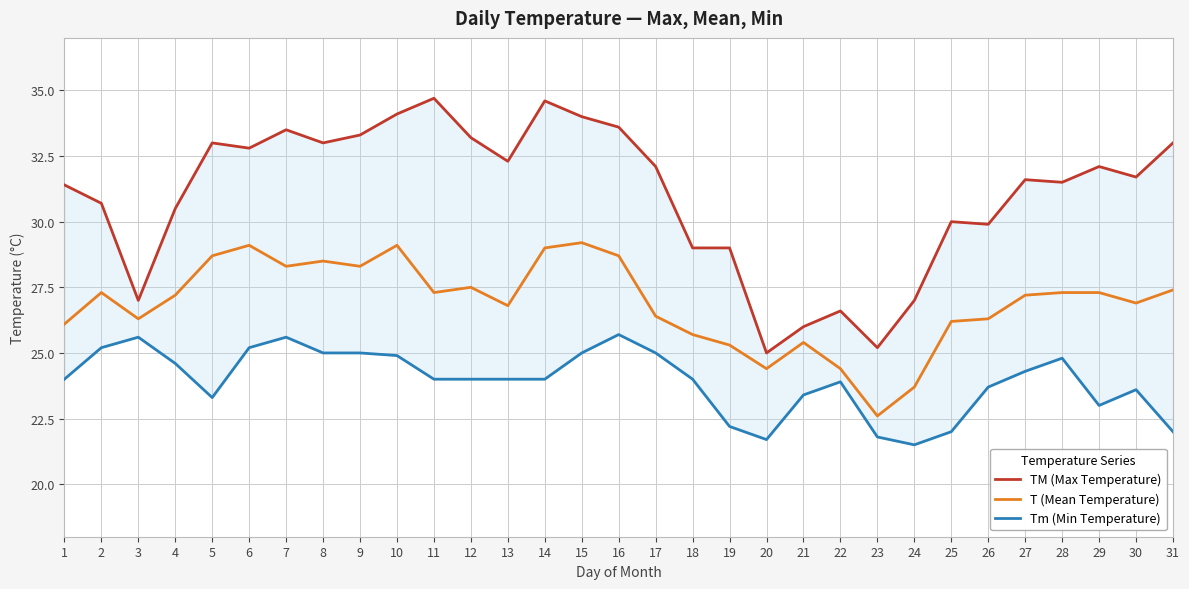

At which category does the chart reach its minimum across all series?

24